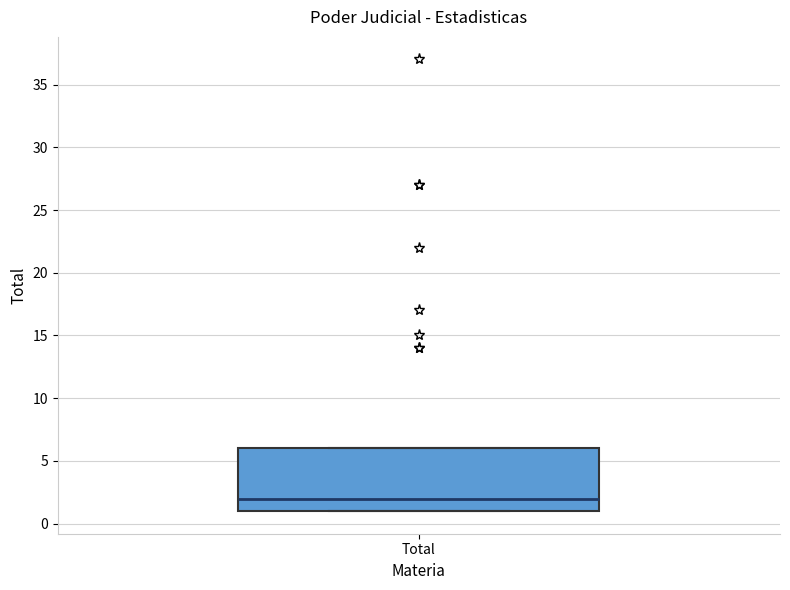

Read this box plot against the y-axis: the position of the median line, the range covered by the box, and the ends of both whiskers. The values are not printed on the chart, so give them approximately, as read against the axis.

median 2, box 1 to 6, whiskers 1 to 6